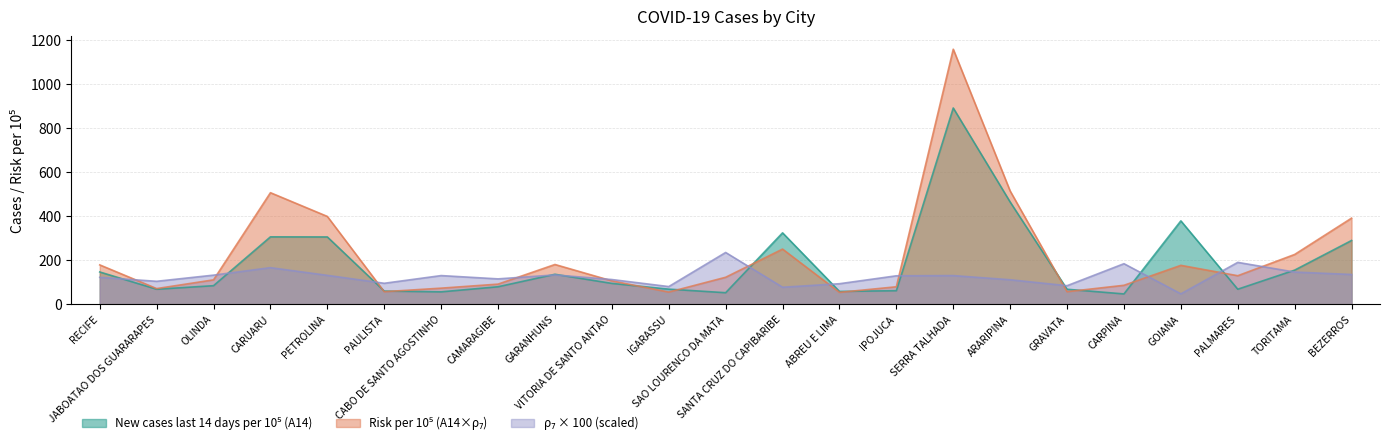

Rank the series at GRAVATA from highest to lowest value.

rho7, New cases last 14 days per 10^5 (A14), Risk per 10^5 (A14*rho7)